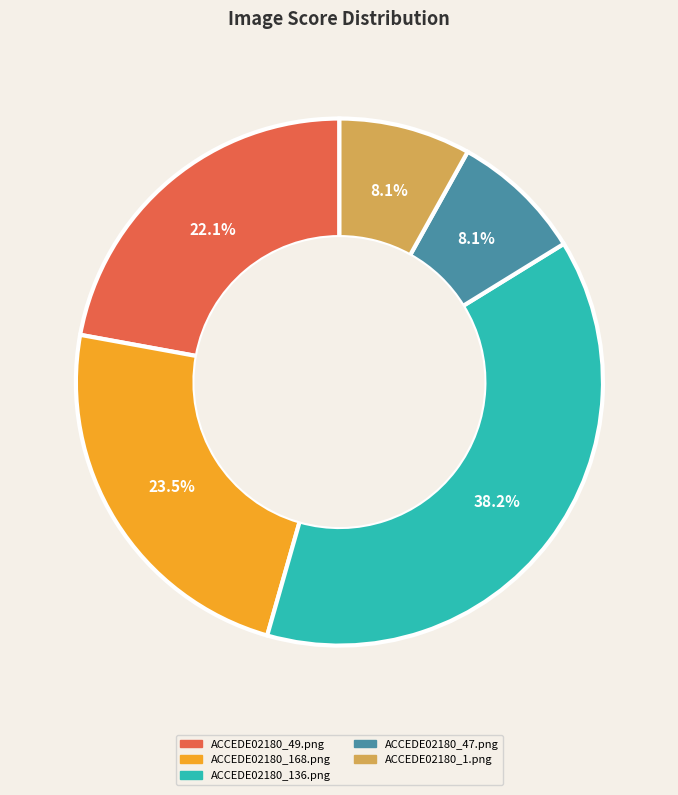

Which has a higher value, ACCEDE02180_49.png or ACCEDE02180_47.png?

ACCEDE02180_49.png